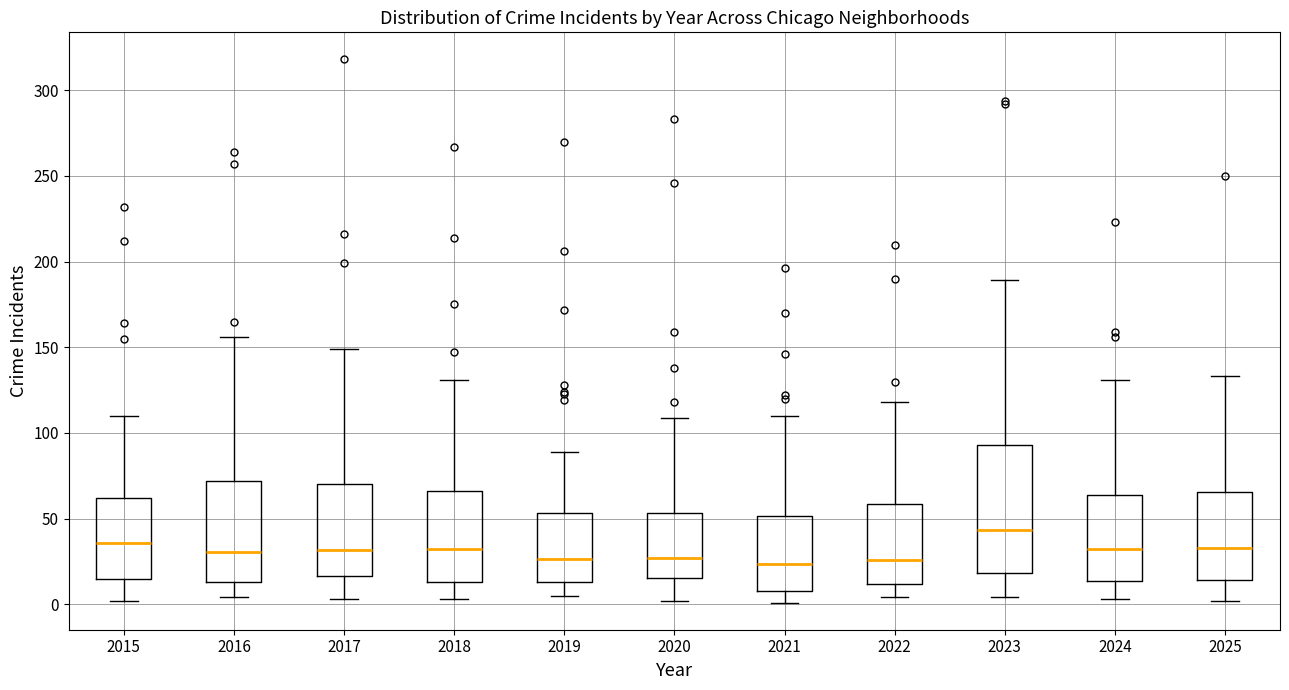

Comparing the boxes themselves (not the whiskers), which one is the tallest?

2023